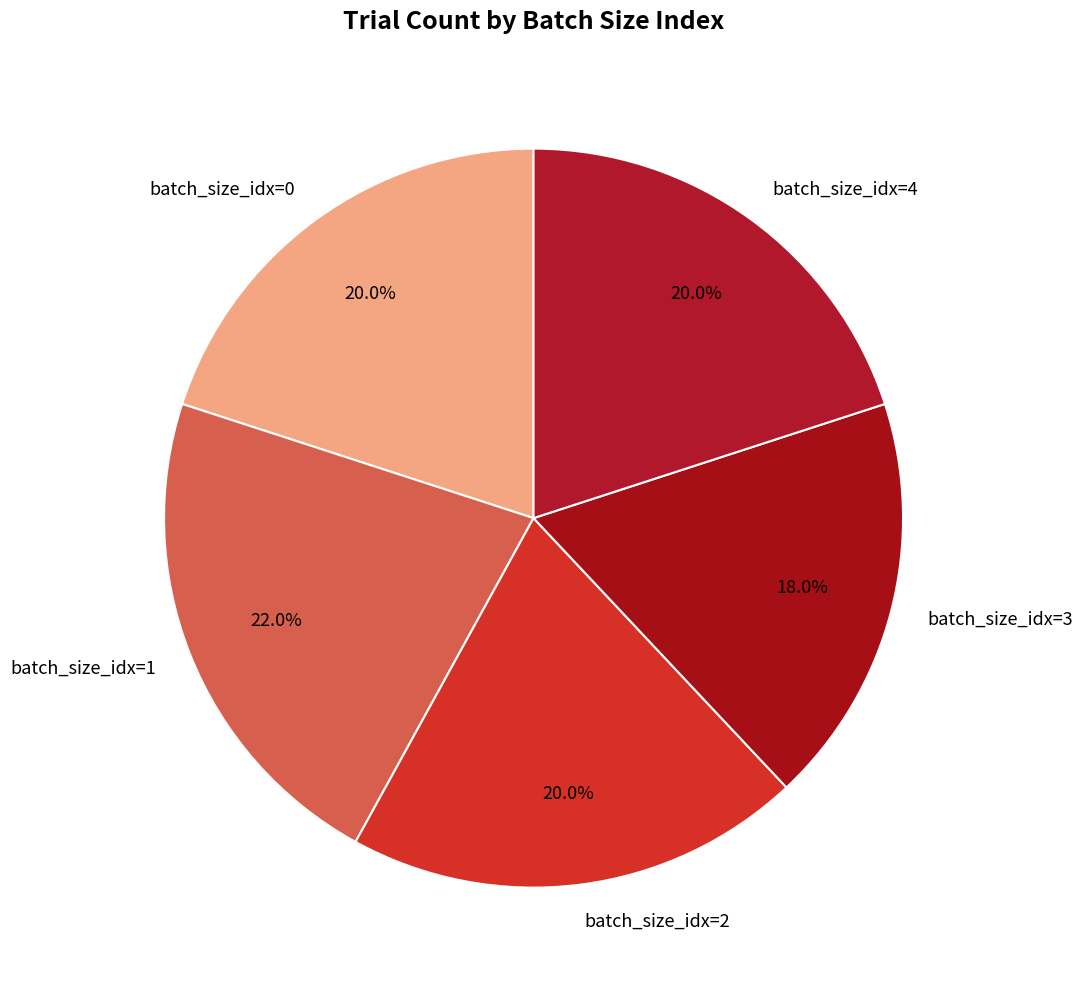

Does batch_size_idx=2 represent more than half of the total?

No